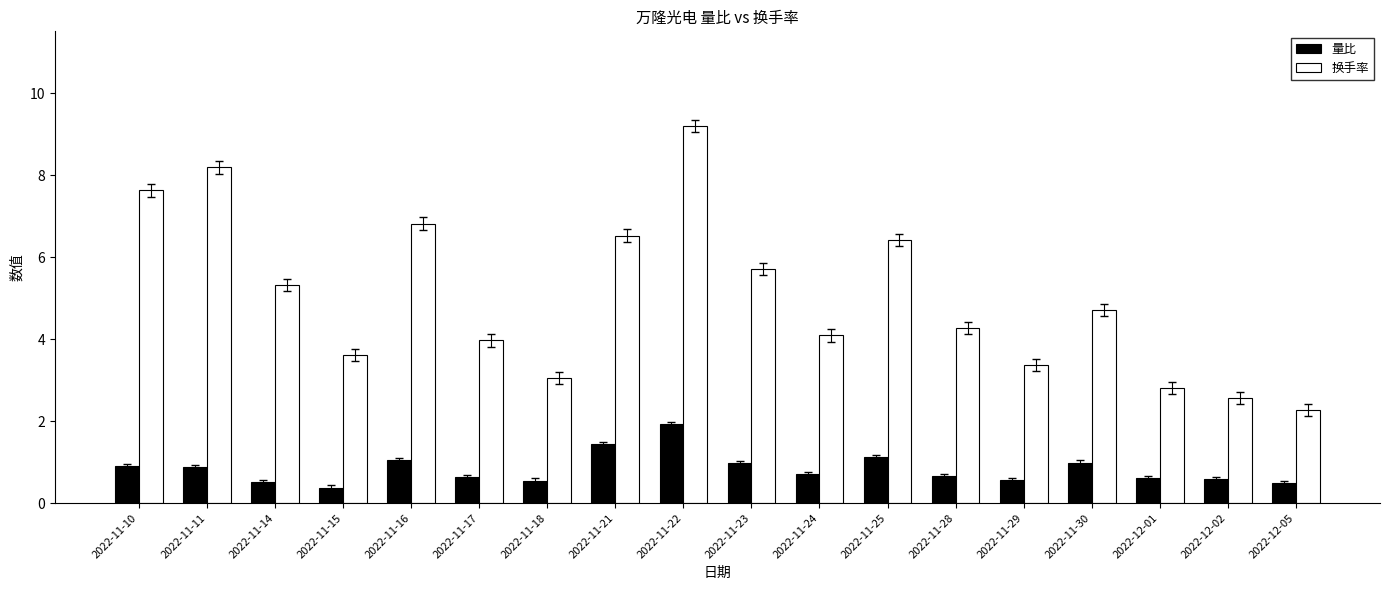

Which series has the largest total across all categories?

换手率